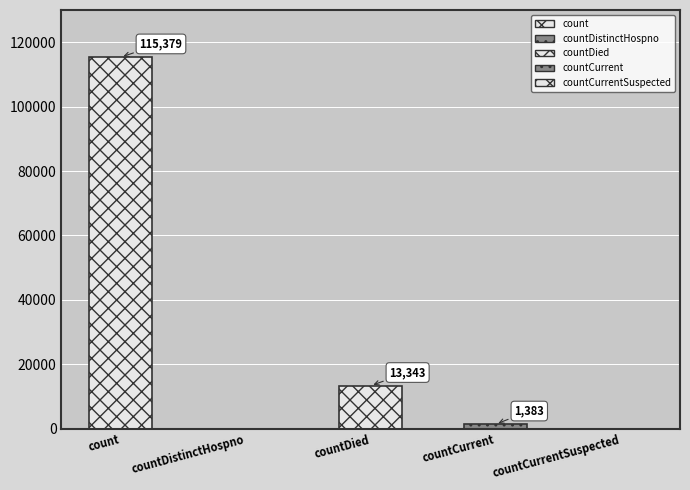

Rank the categories by value from highest to lowest.

count, countDied, countCurrent, countDistinctHospno, countCurrentSuspected